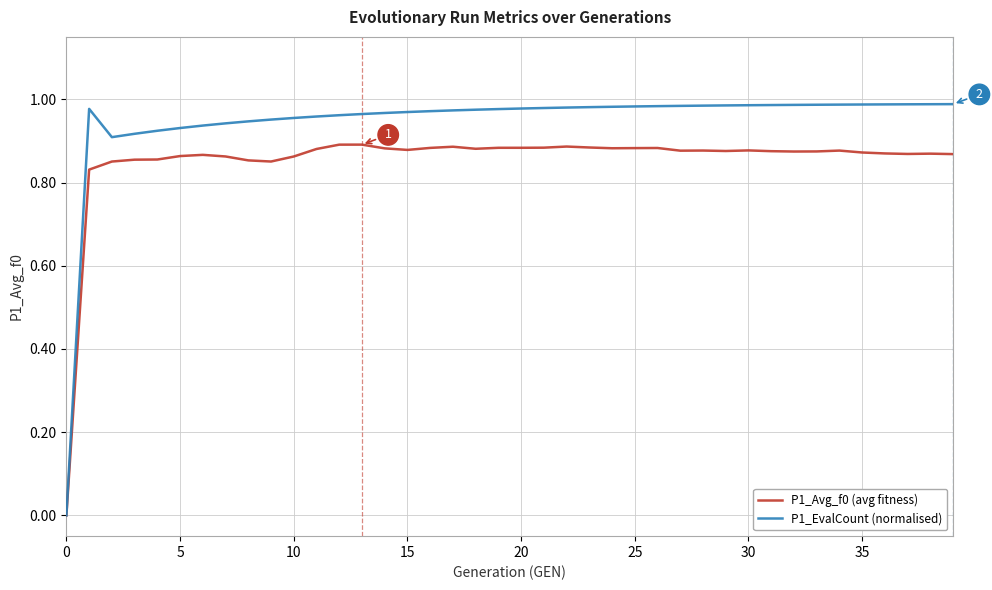

Which series has the largest total across all categories?

P1_EvalCount (normalised)